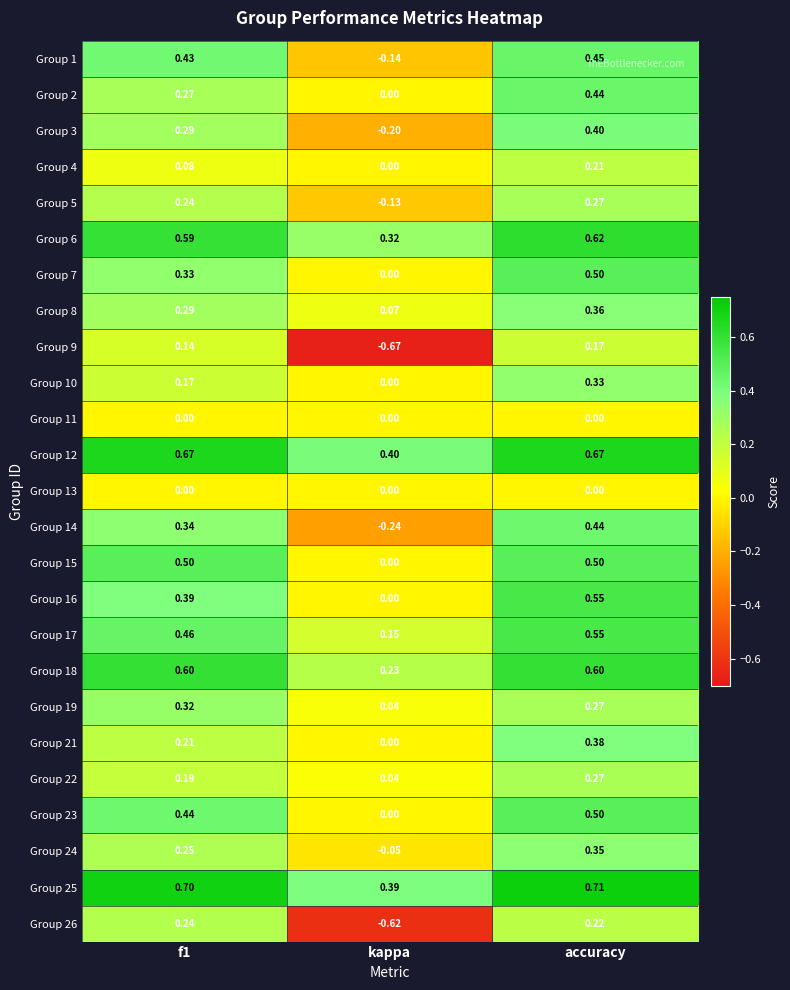

What is the difference between the highest and lowest values at accuracy?

0.7